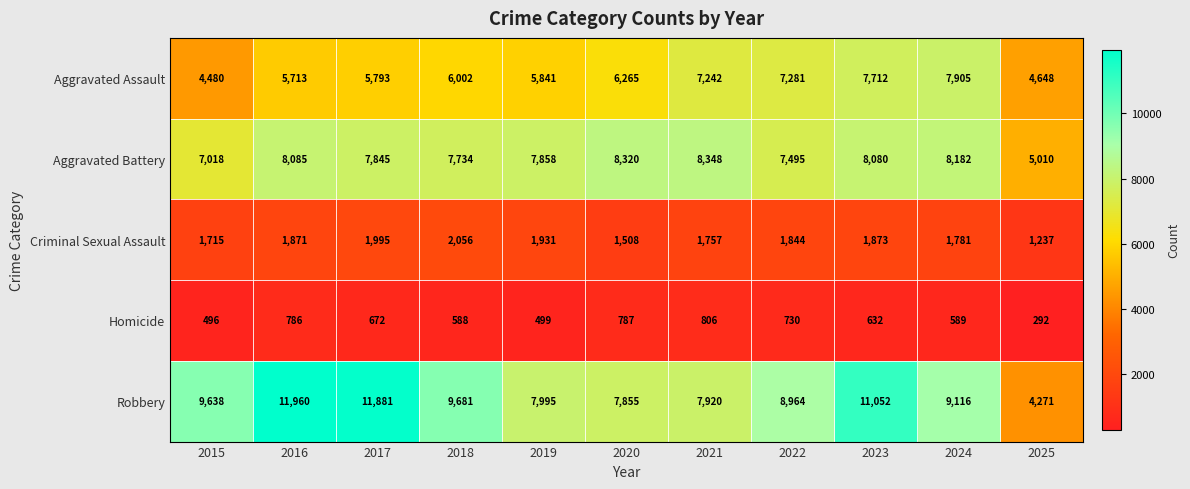

What is the maximum value for Homicide?

806